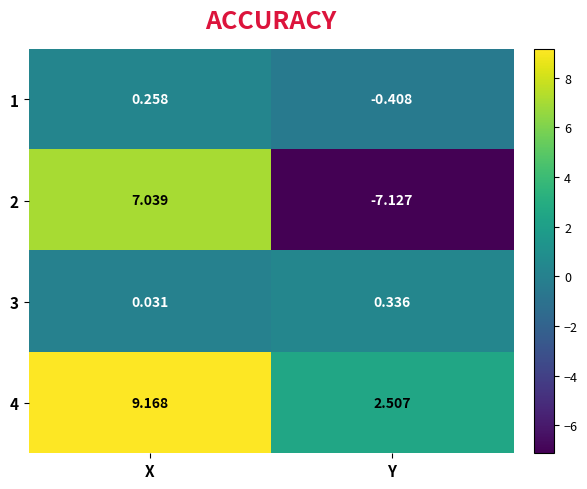

Rank the categories by 3 value from highest to lowest.

Y, X